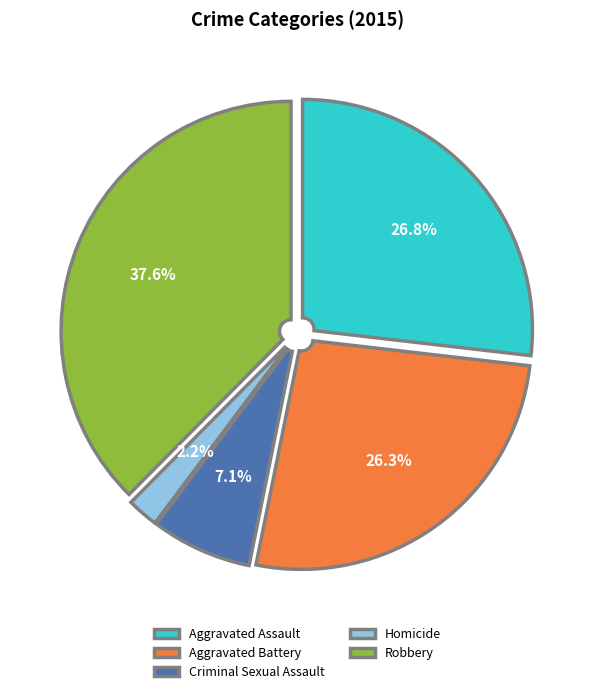

Is it true that Criminal Sexual Assault is 1% of the pie?

False